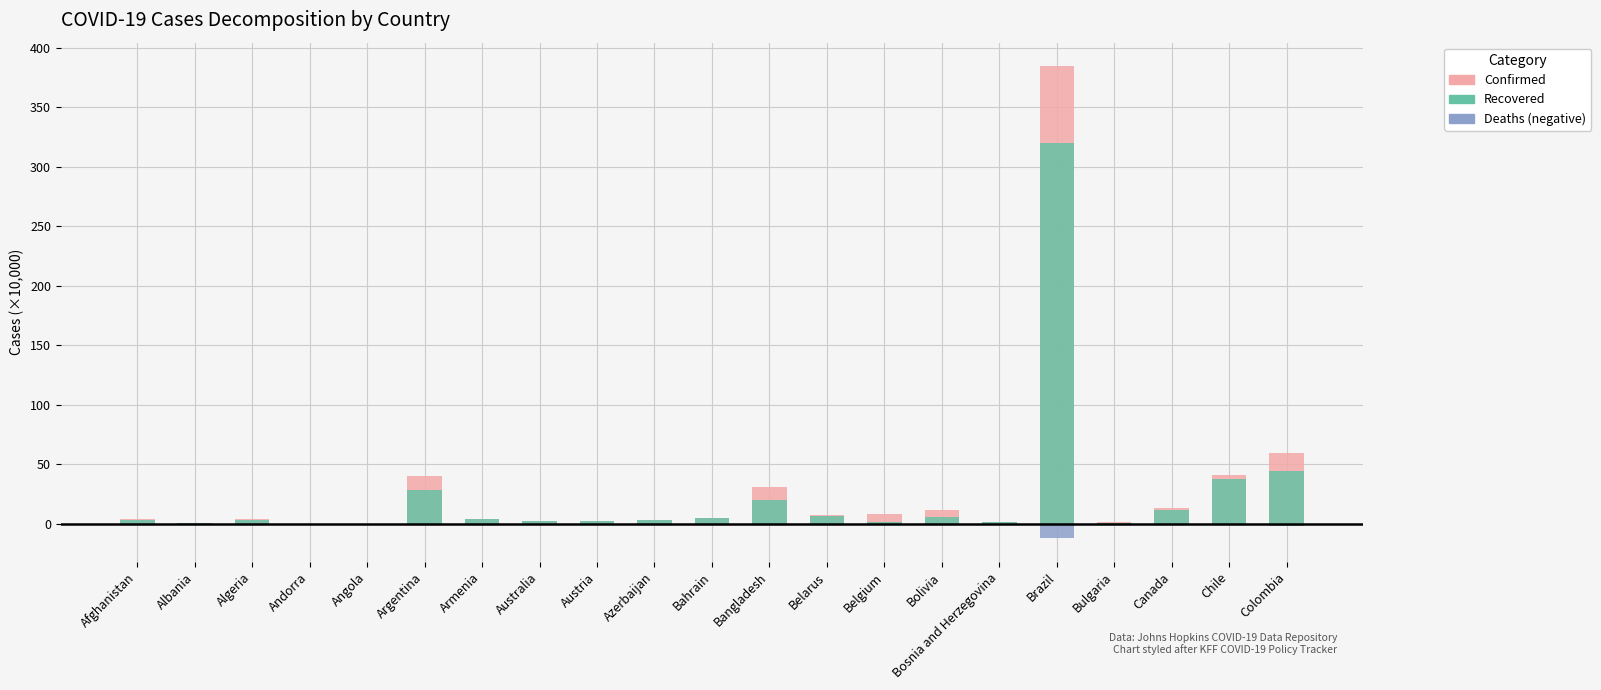

At which category is the sum across all series the highest?

Brazil